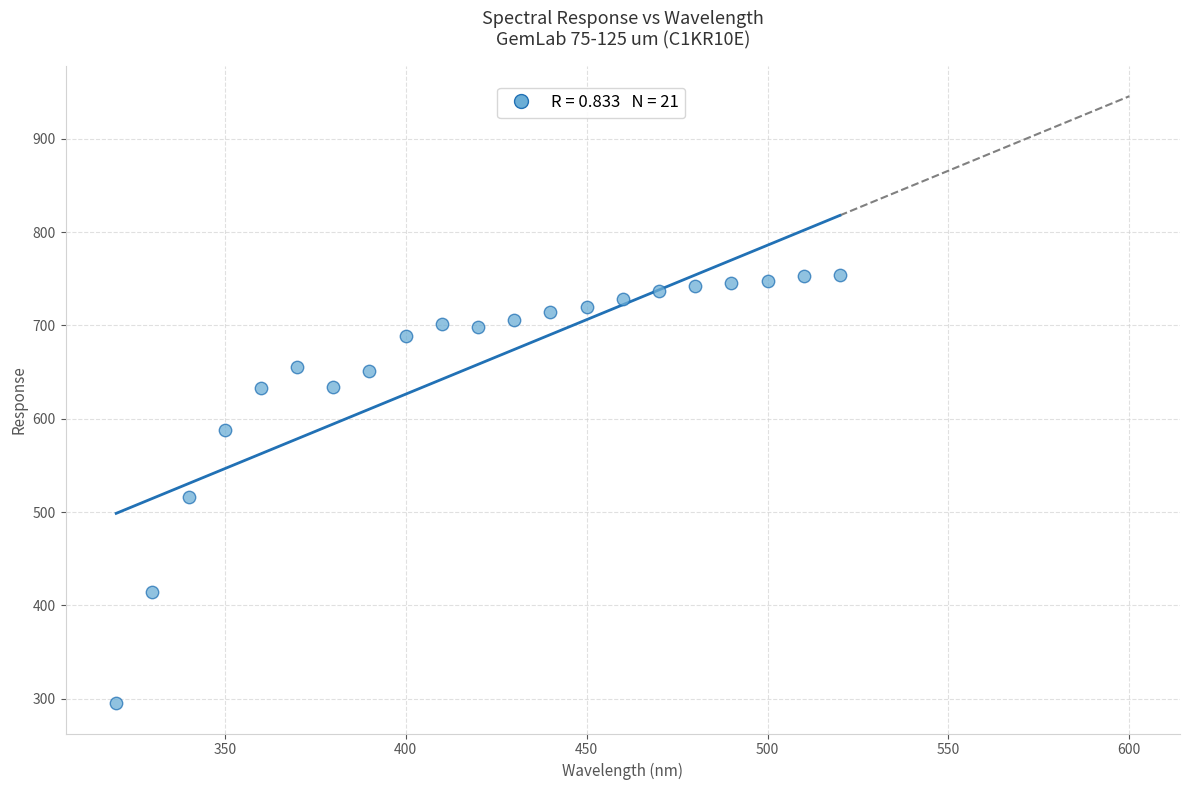

What is the range of X values (max minus min)?

200.0